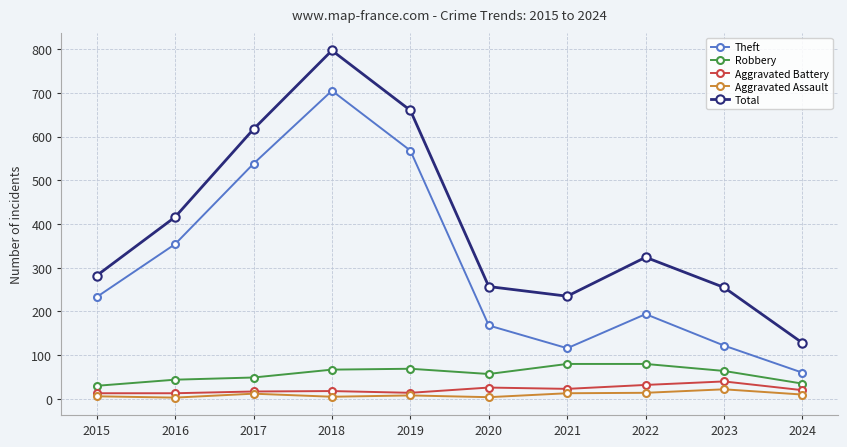

What are all the series names shown in the legend?

Theft, Robbery, Aggravated Battery, Aggravated Assault, Total